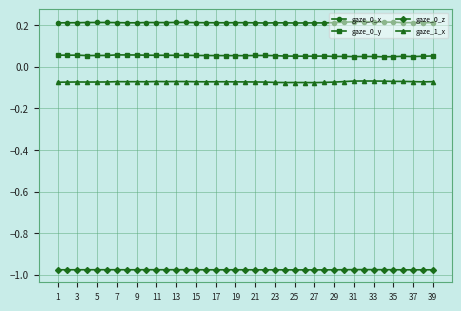

True or false: gaze_0_y has more than 1 interior local peaks.

True